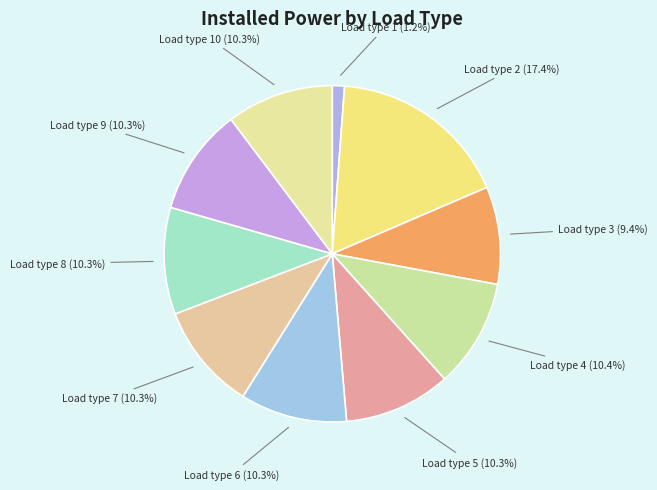

Is the sum of Load type 10 and Load type 2 greater than half?

No